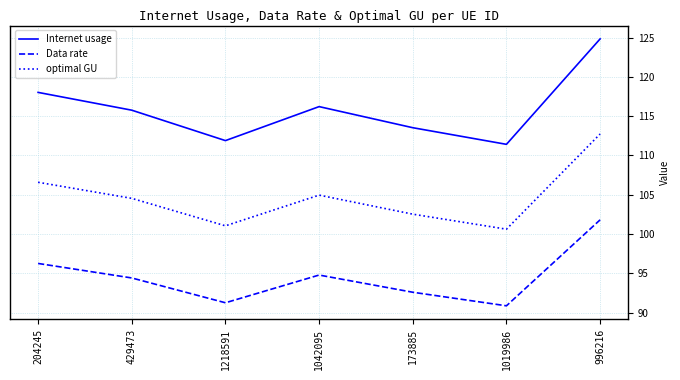

How many values in the Data rate series exceed 94?

4